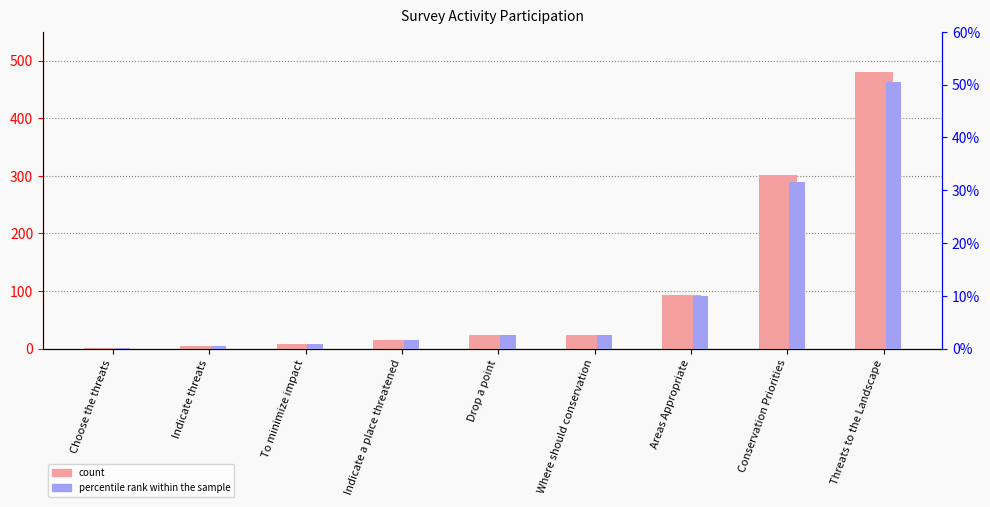

Rank the series at Threats to the Landscape from highest to lowest value.

count, percentile rank within the sample